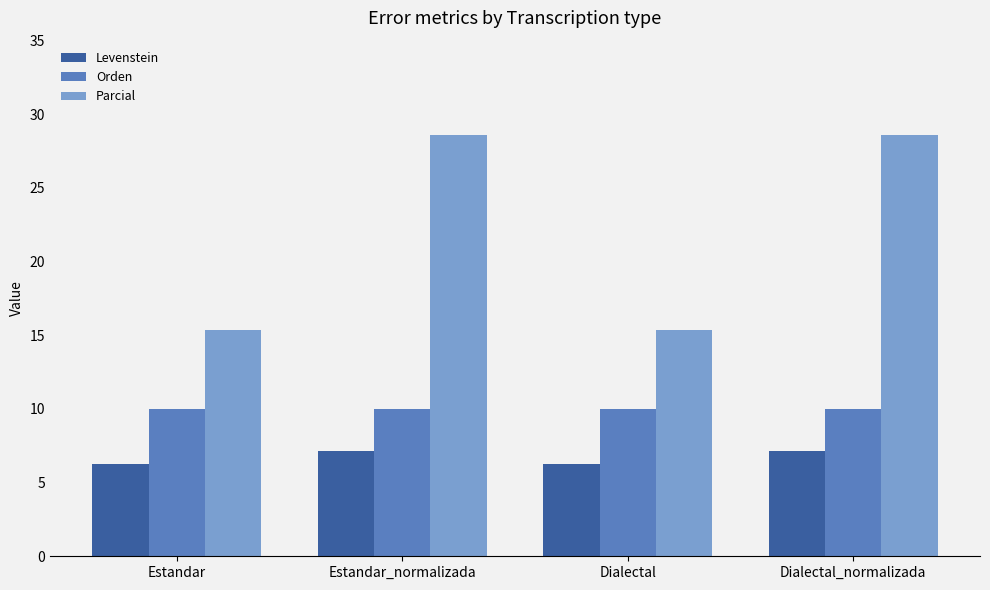

What is the maximum value shown in the chart?

28.6